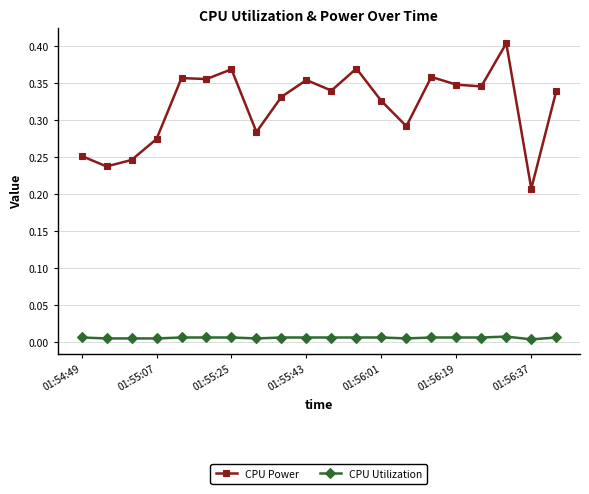

True or false: CPU Utilization and CPU Power cross at least once.

False